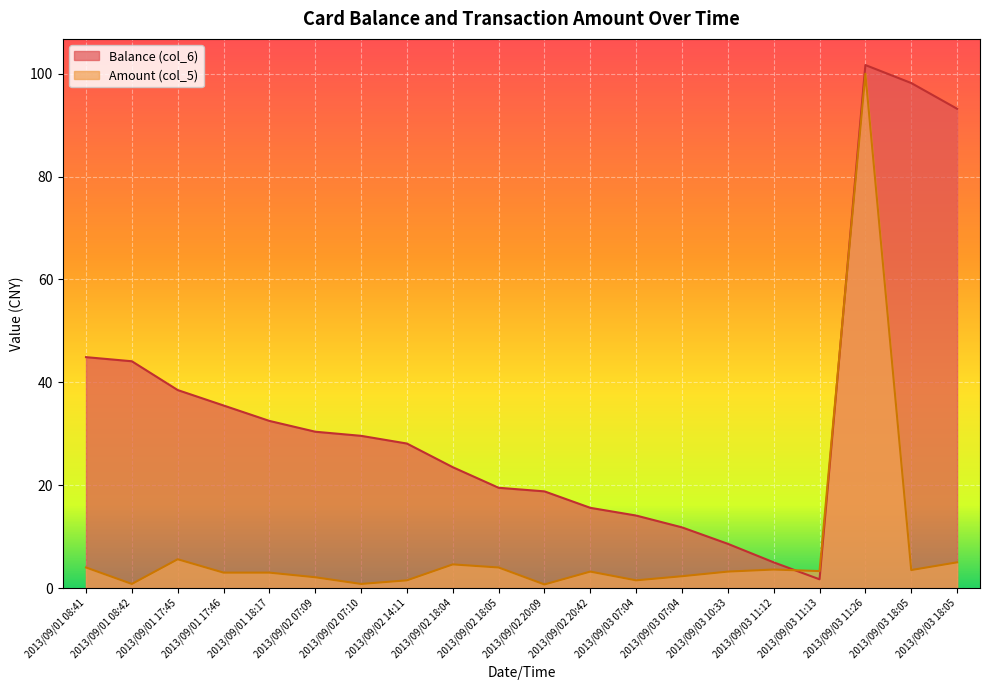

What is the smallest value displayed?

0.7